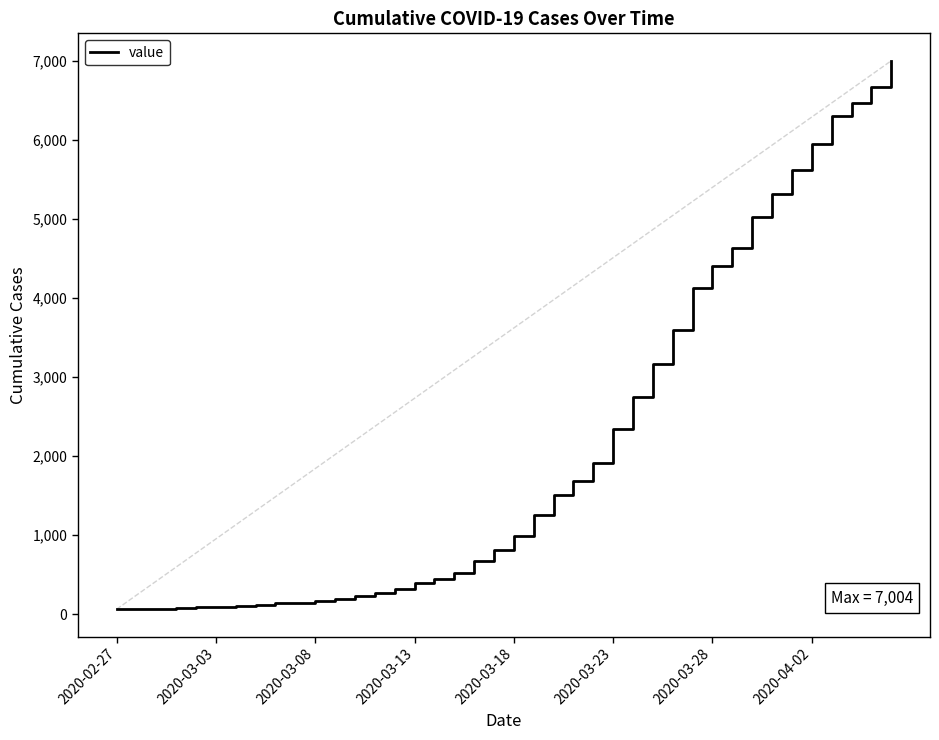

What is the difference between the maximum and minimum values?

6940